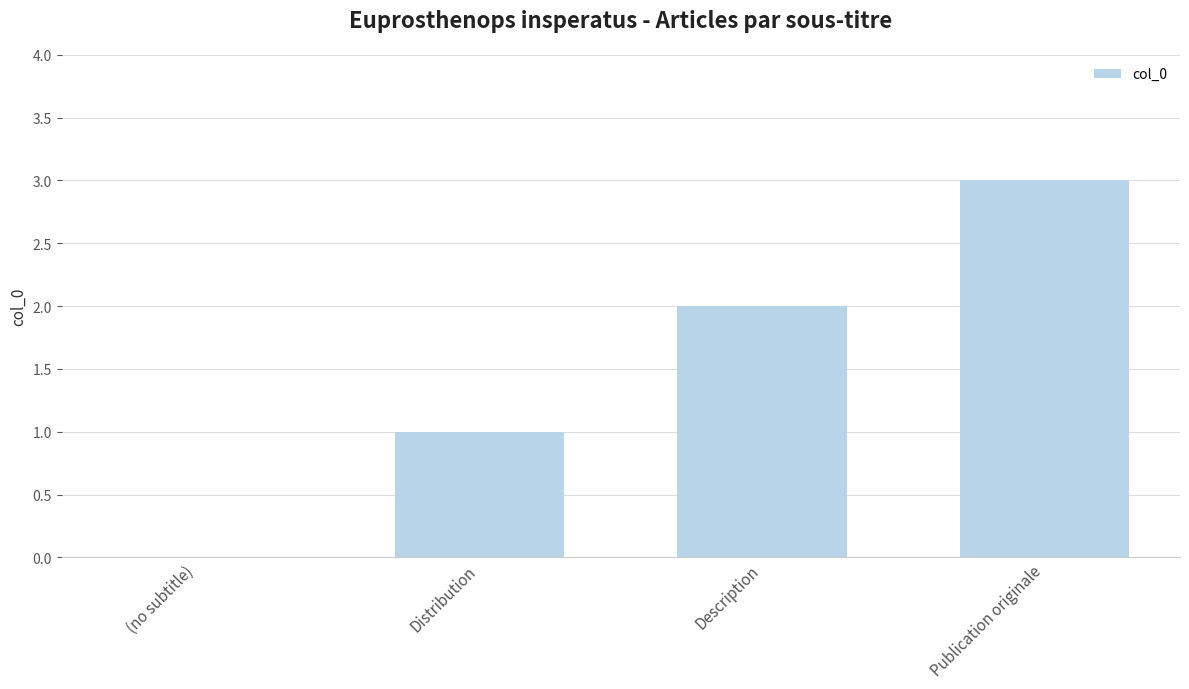

Reading right to left, what are all the values shown in this chart?

Publication originale=3	Description=2	Distribution=1	(no subtitle)=0